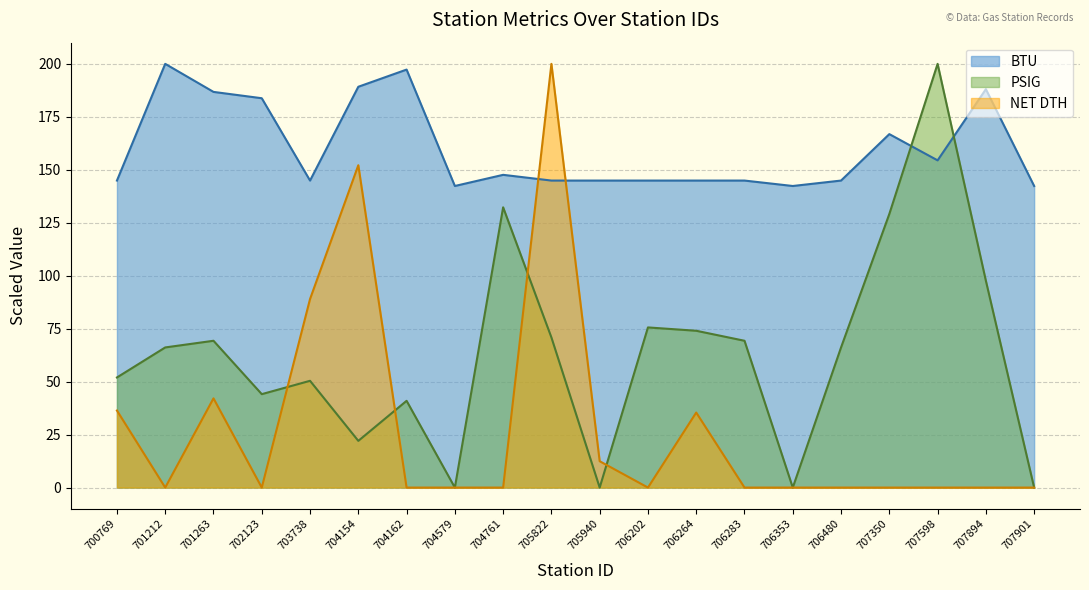

Does the chart have visible grid lines?

Yes